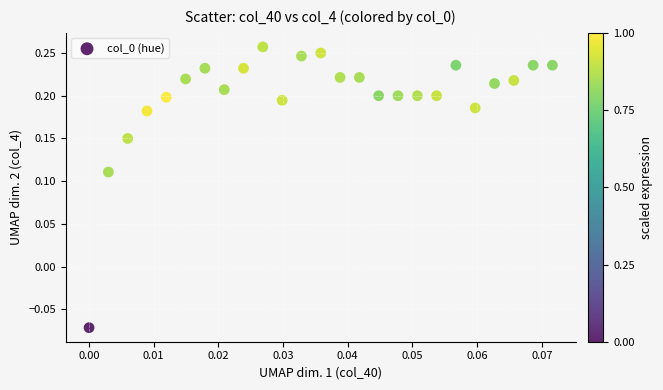

How many points are shown in the scatter plot?

25